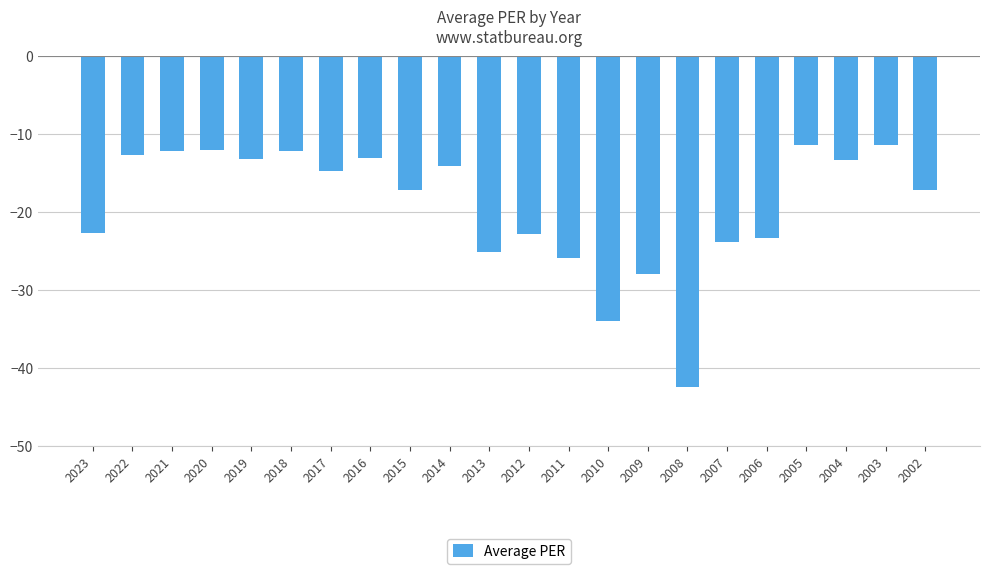

True or false: the data shows -17.1 at 2015.

True